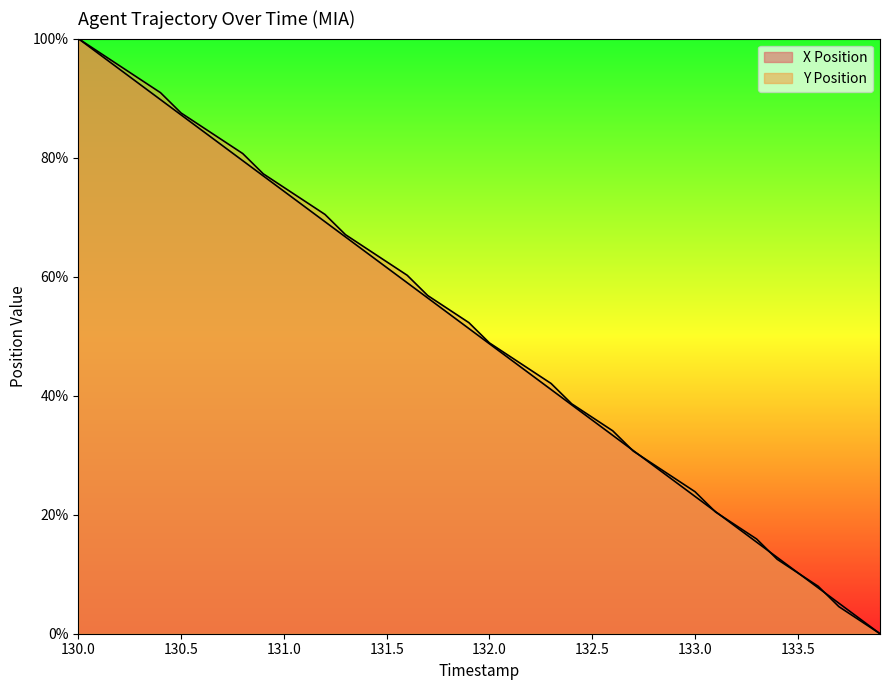

What is the sum of all X Position values?

1999.9